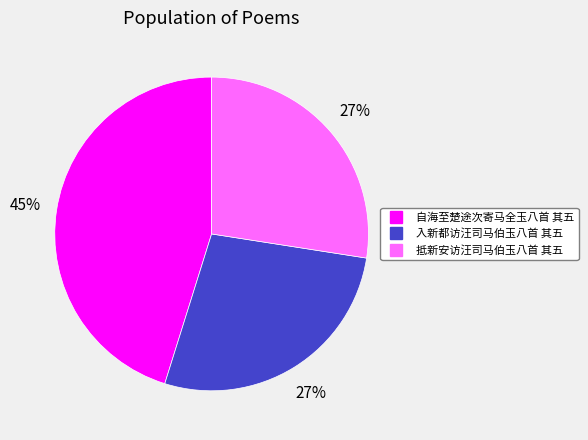

True or false: 自海至楚途次寄马全玉八首 其五 accounts for 45% of the total.

True